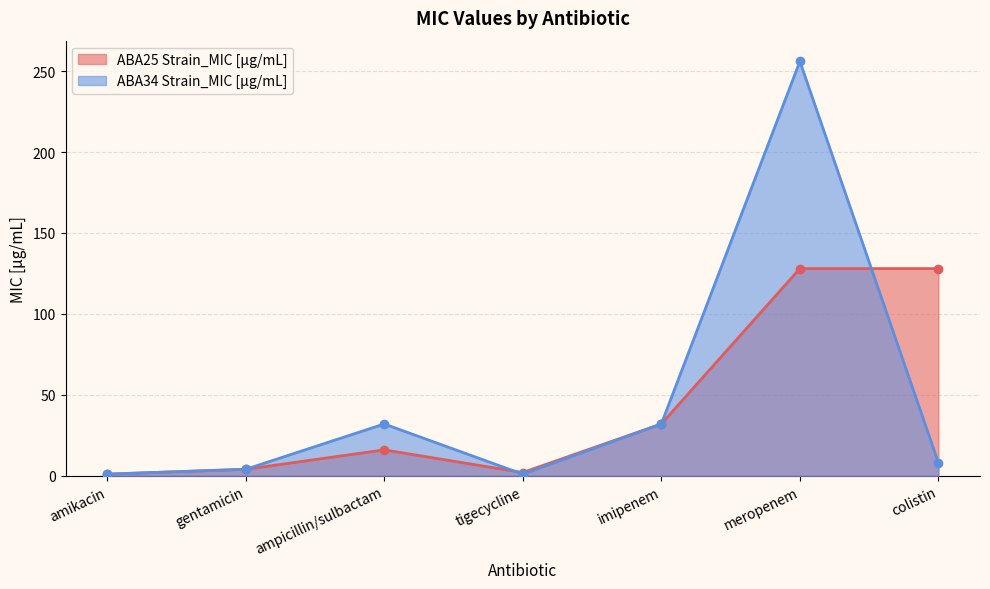

Rank the categories by ABA34 Strain_MIC [μg/mL] value from lowest to highest.

amikacin, tigecycline, gentamicin, colistin, ampicillin/sulbactam, imipenem, meropenem